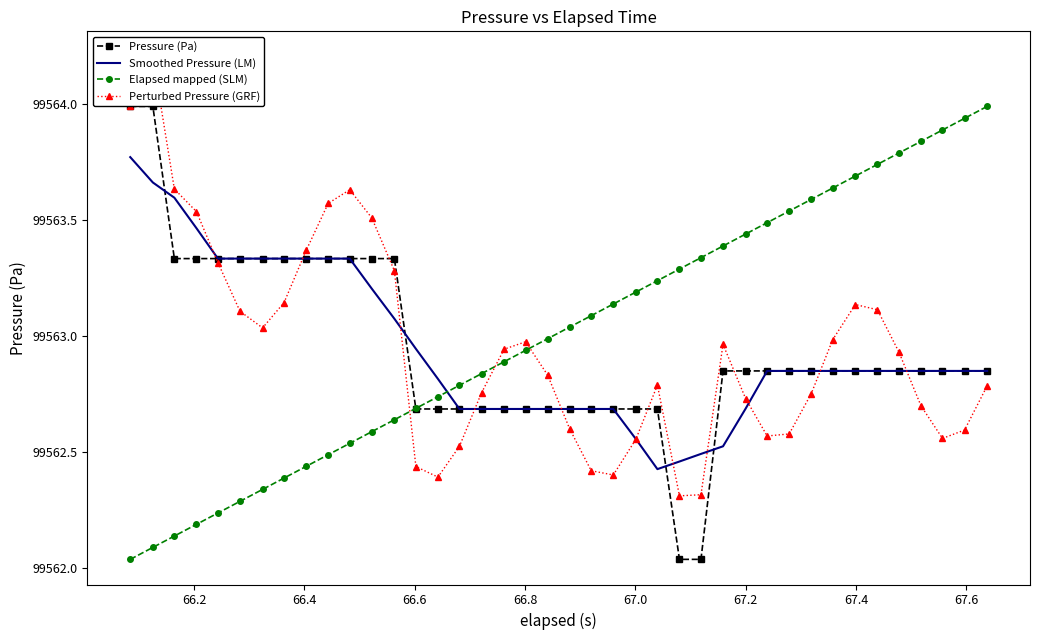

How many lines are shown in the chart?

4